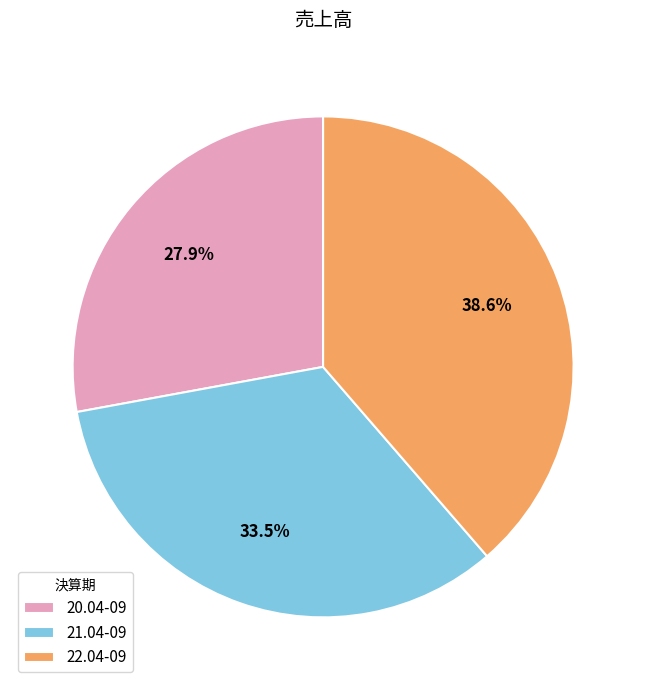

Is it true that 20.04-09 is 28% of the pie?

True